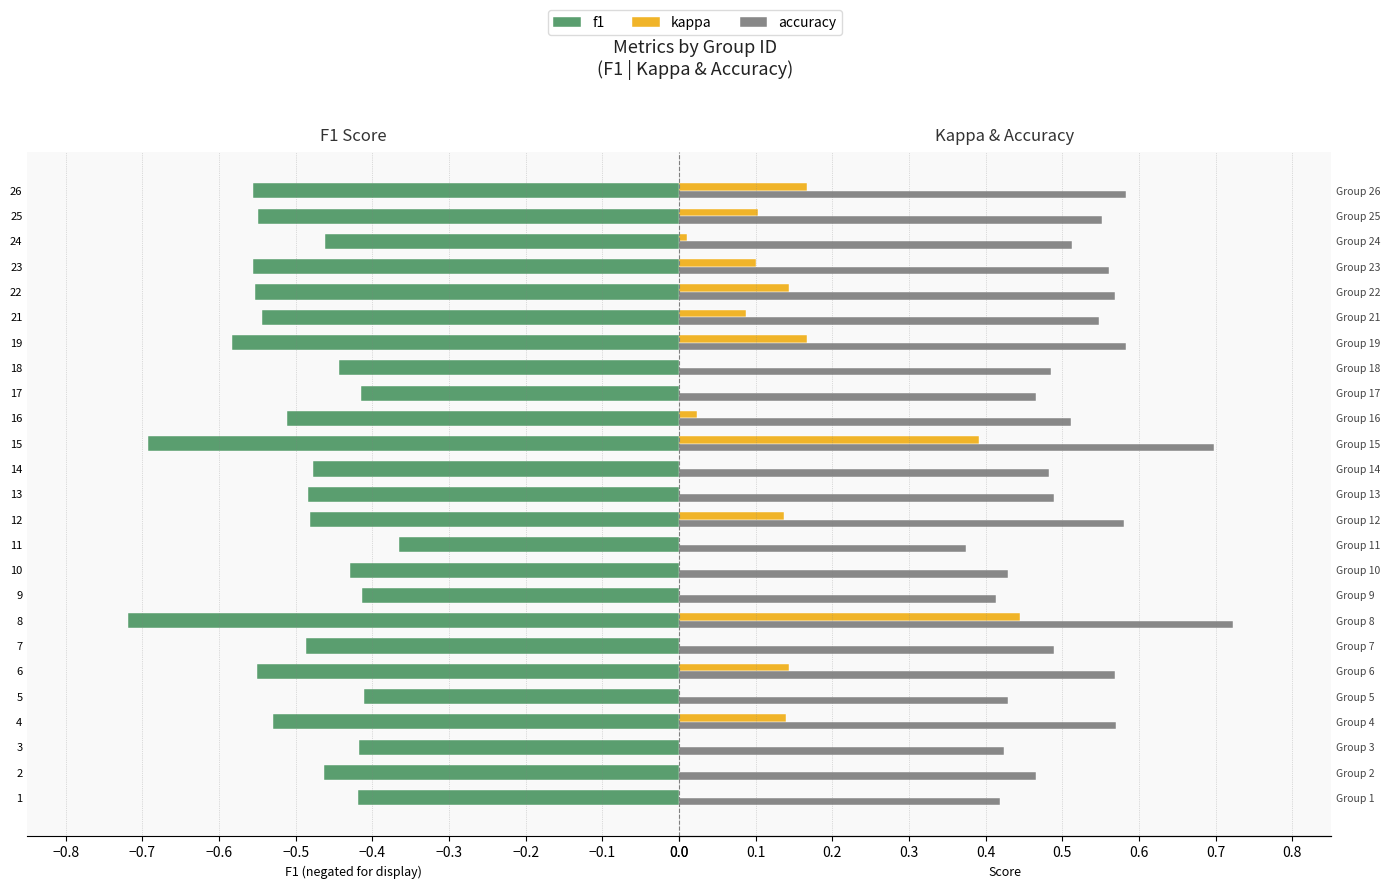

The f1 series shows -0.8 at 21. True or false?

False